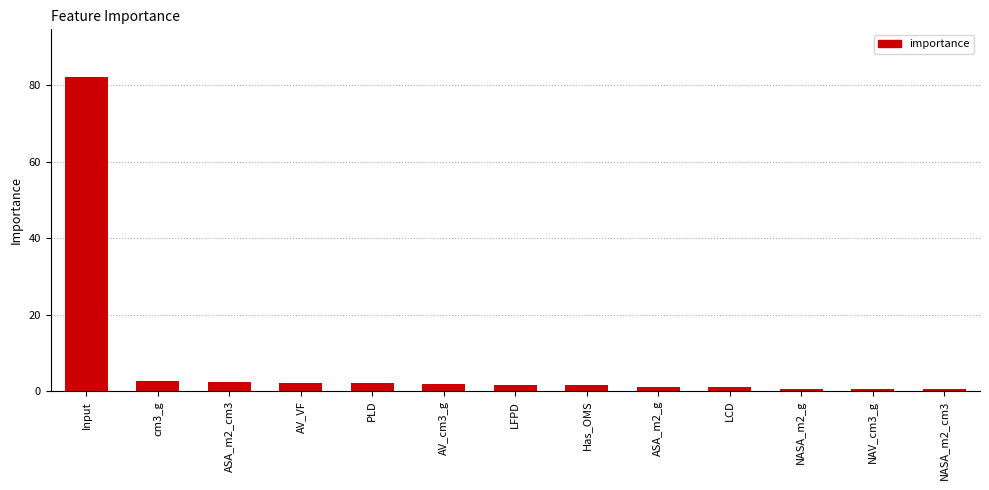

Between LFPD and NASA_m2_cm3, which is larger?

LFPD